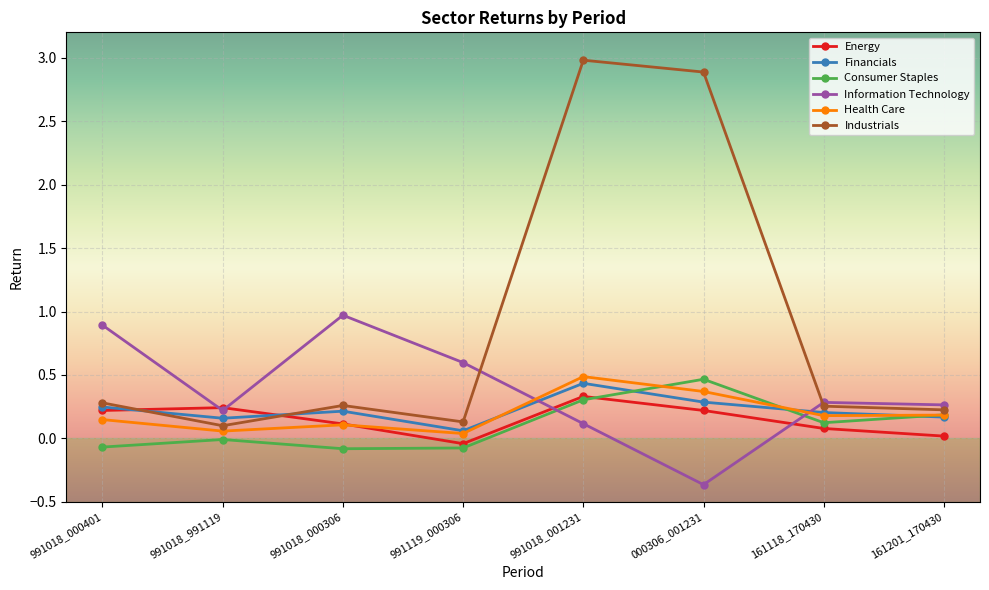

Is it true that Health Care equals 0.7 at 991018_001231?

False